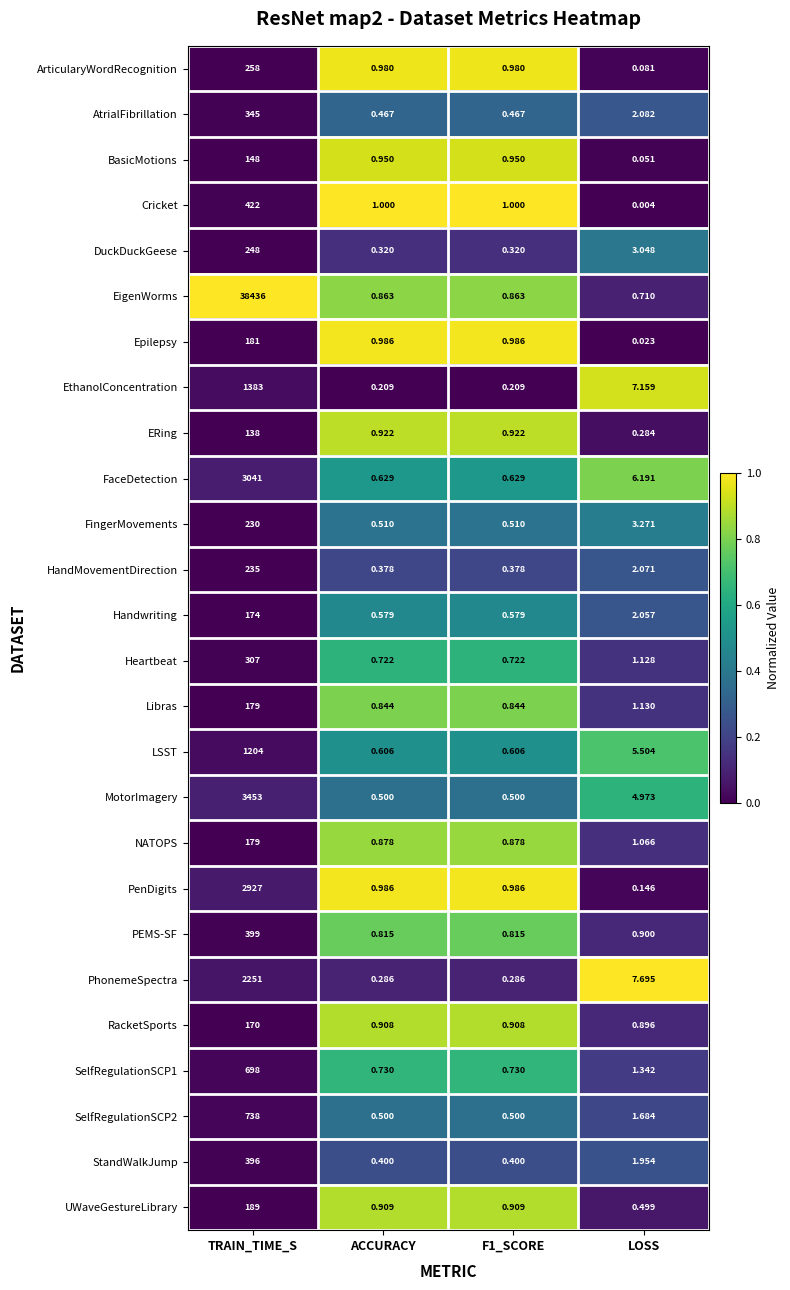

Which series changed the most between TRAIN_TIME_S and ACCURACY?

EigenWorms